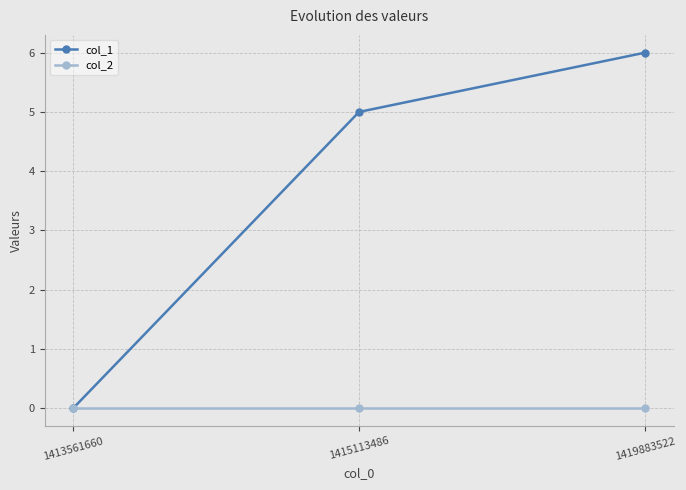

The value of col_1 at 1419883522 is 3. True or false?

False